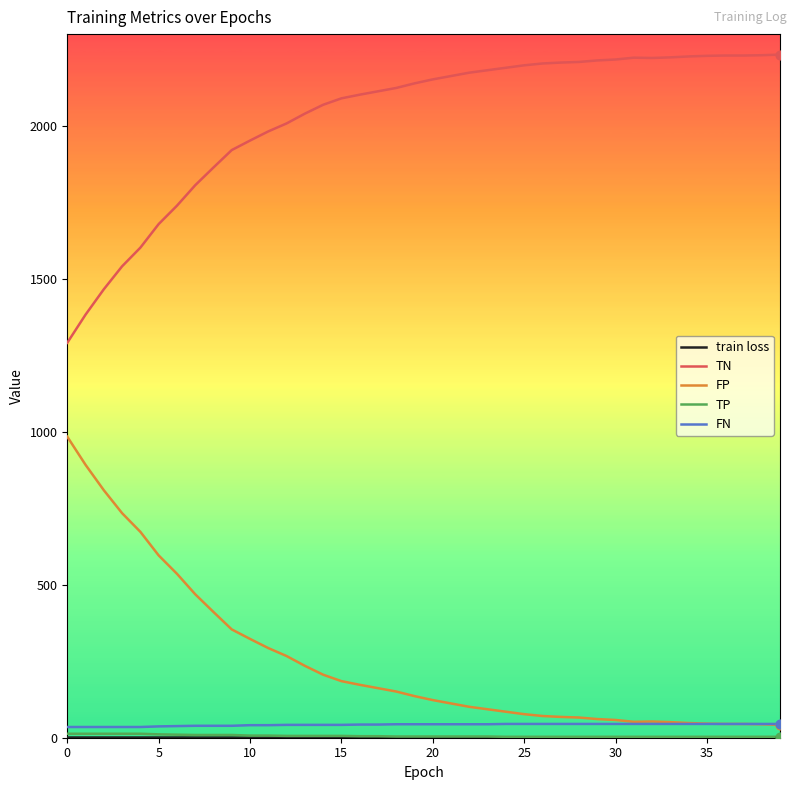

Which series has the largest total across all categories?

TN